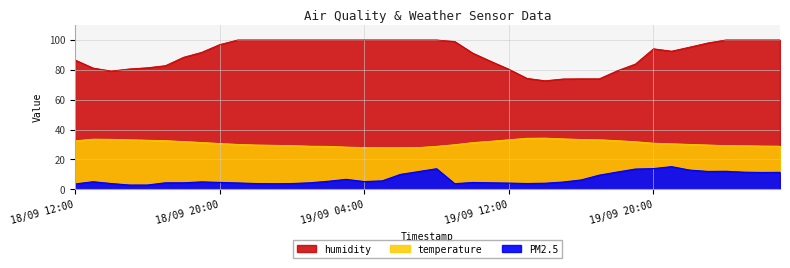

What is the minimum value for temperature?

27.9